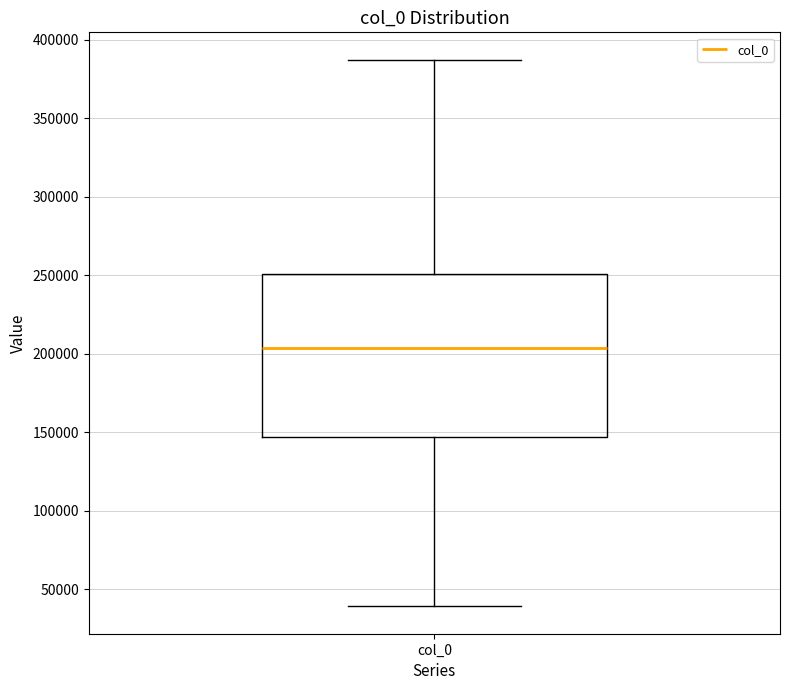

Transcribe this box plot: give where the median line is, the range the box spans, and where the two whiskers end, as read against the y-axis. The values are not printed on the chart, so give them approximately, as read against the axis.

median 205000, box 145000 to 250000, whiskers 40000 to 385000